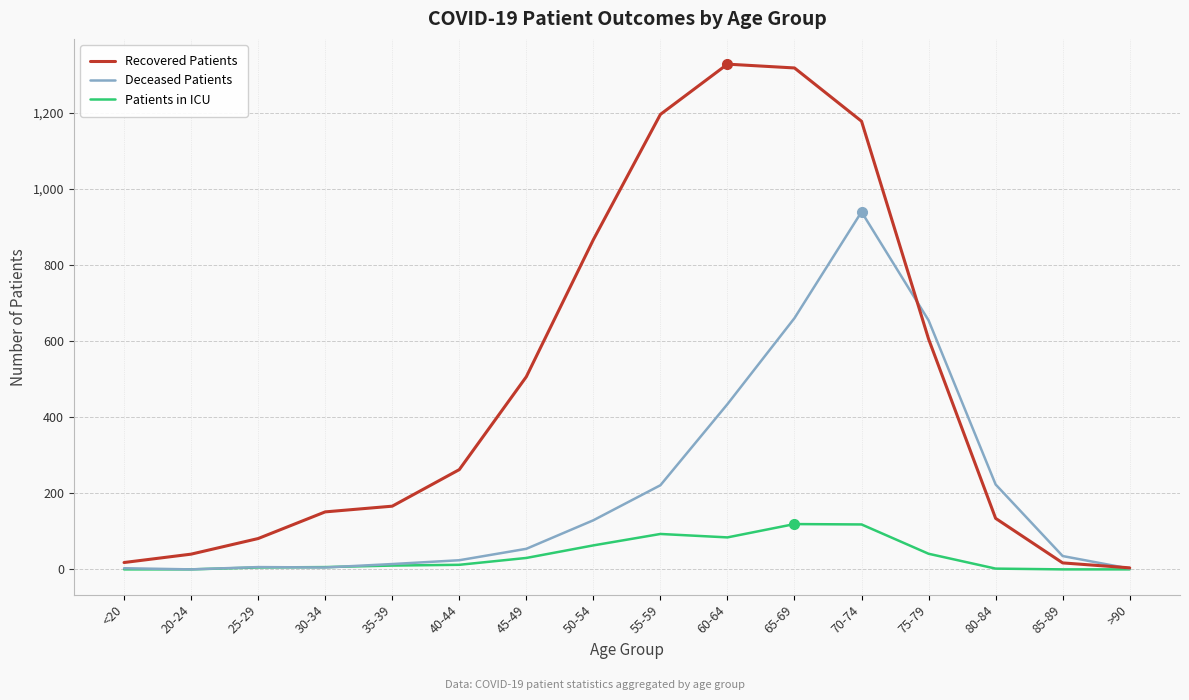

List the series in order of their overall mean, highest first.

Recovered Patients, Deceased Patients, Patients in ICU